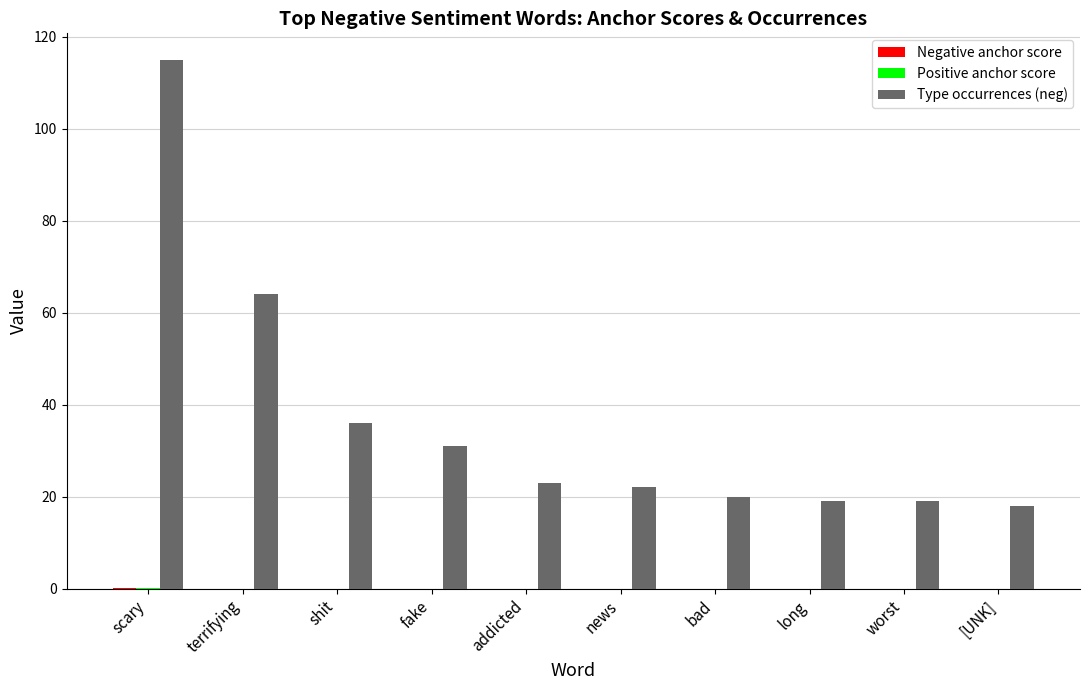

Which series changed the most between scary and bad?

Type occurrences (neg)